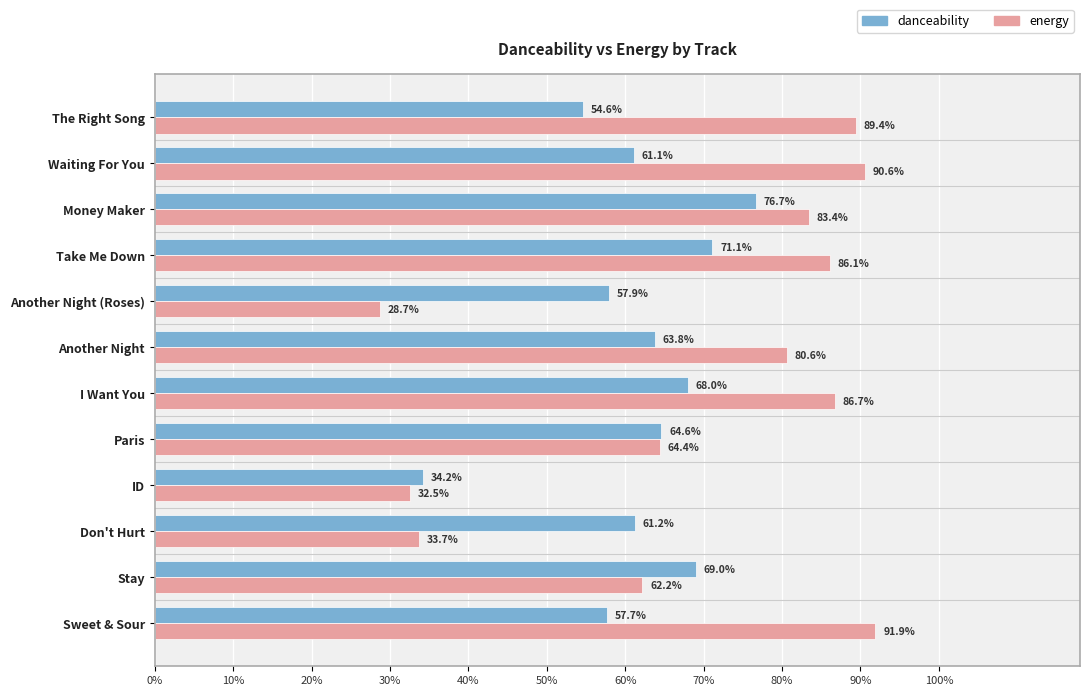

What is the difference between the maximum and second lowest values in the energy series?

0.6